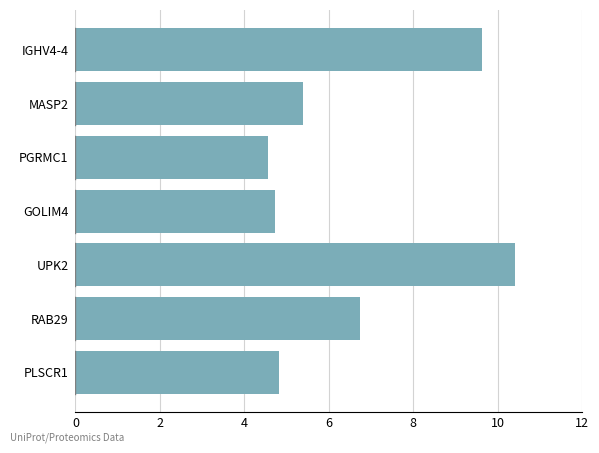

Reading bottom to top, extract all data points from this chart.

PLSCR1=4.8	RAB29=6.7	UPK2=10.4	GOLIM4=4.7	PGRMC1=4.6	MASP2=5.4	IGHV4-4=9.6